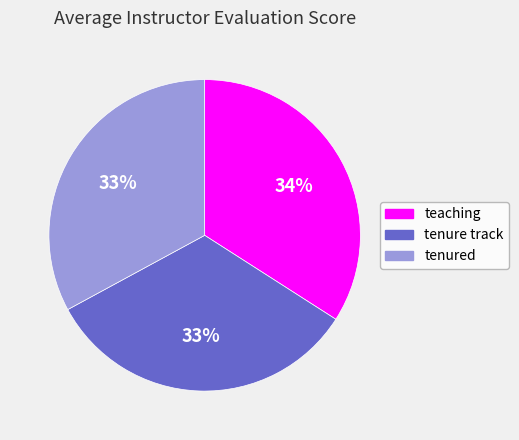

Is it true that tenured is 18% of the pie?

False